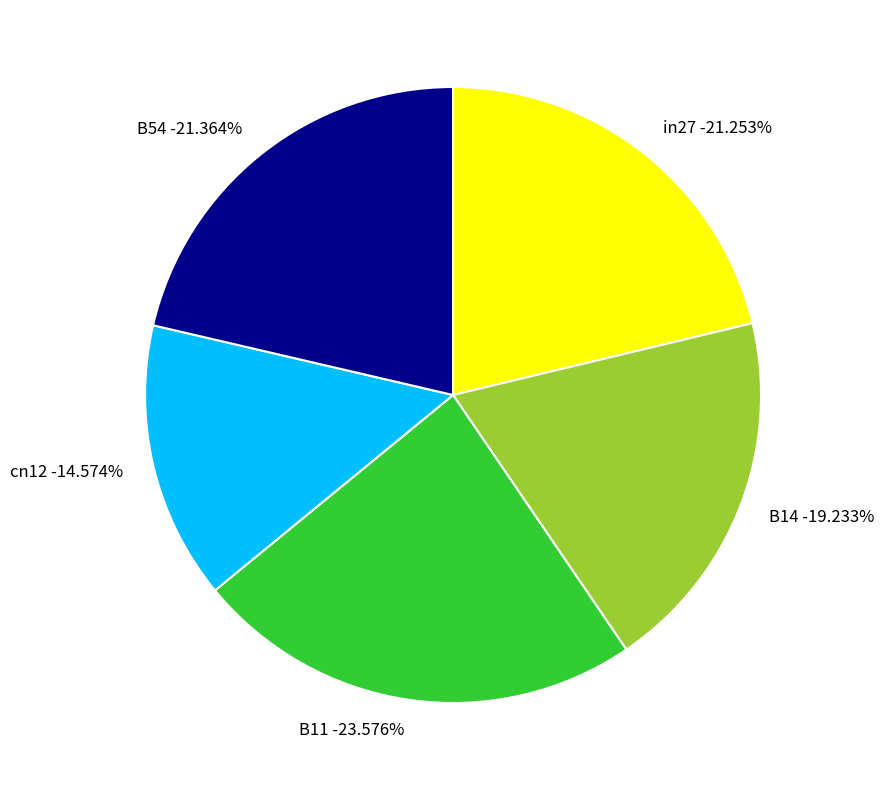

Count the number of slices in the pie.

5